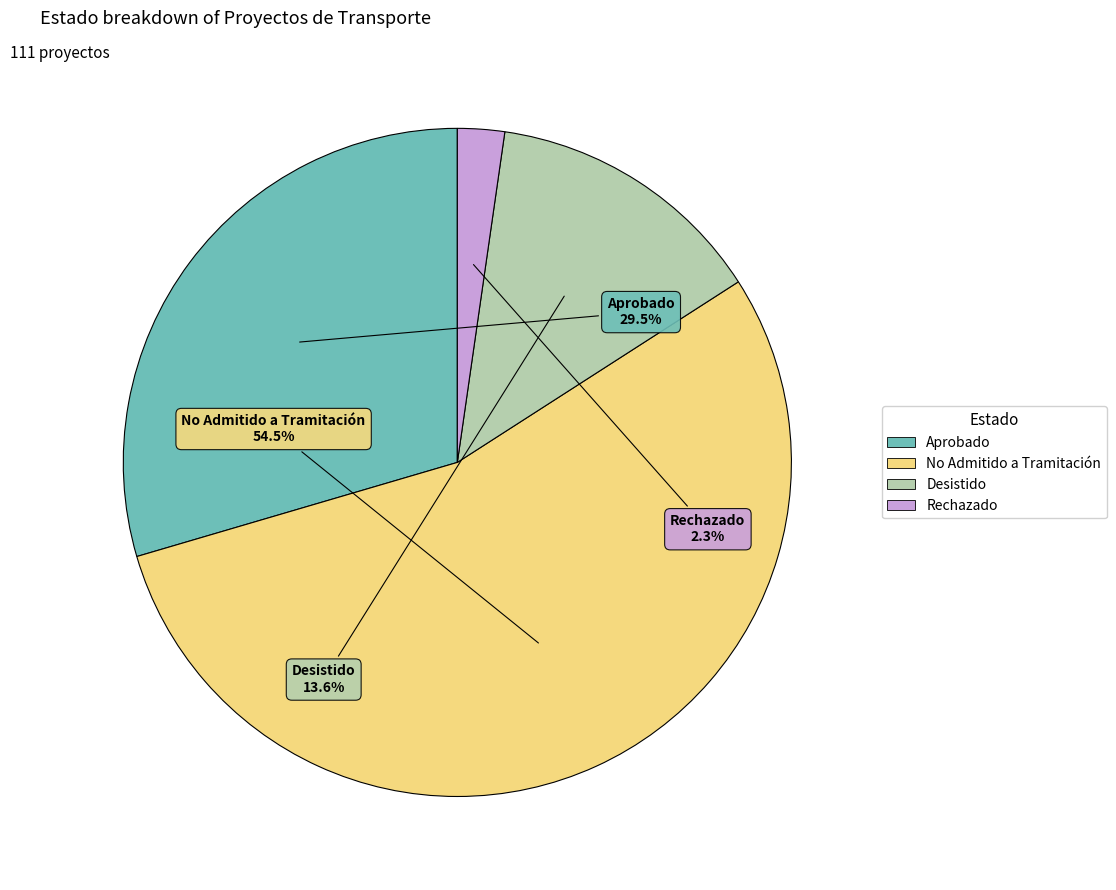

Does No Admitido a Tramitación represent more than half of the total?

Yes